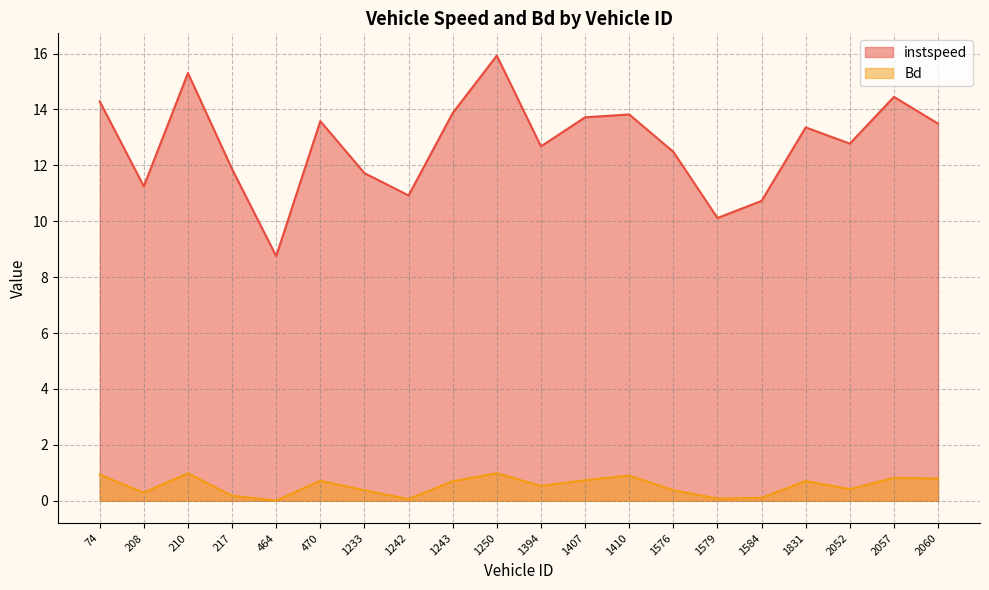

What is the maximum value shown in the chart?

15.9